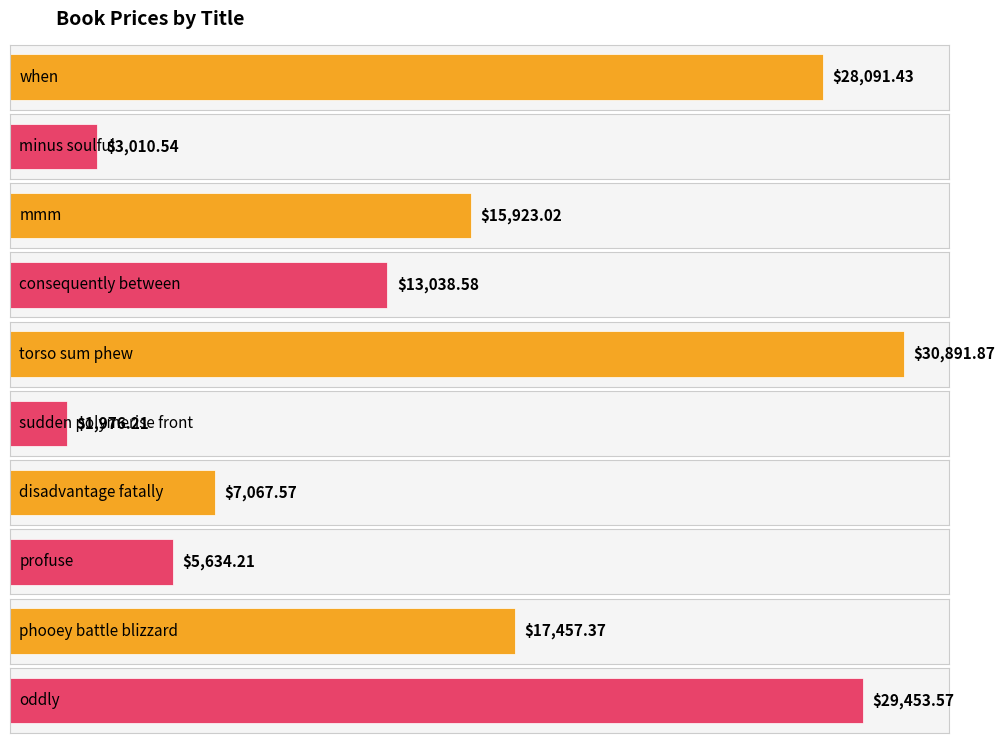

At which label is the value closest to 16434?

mmm